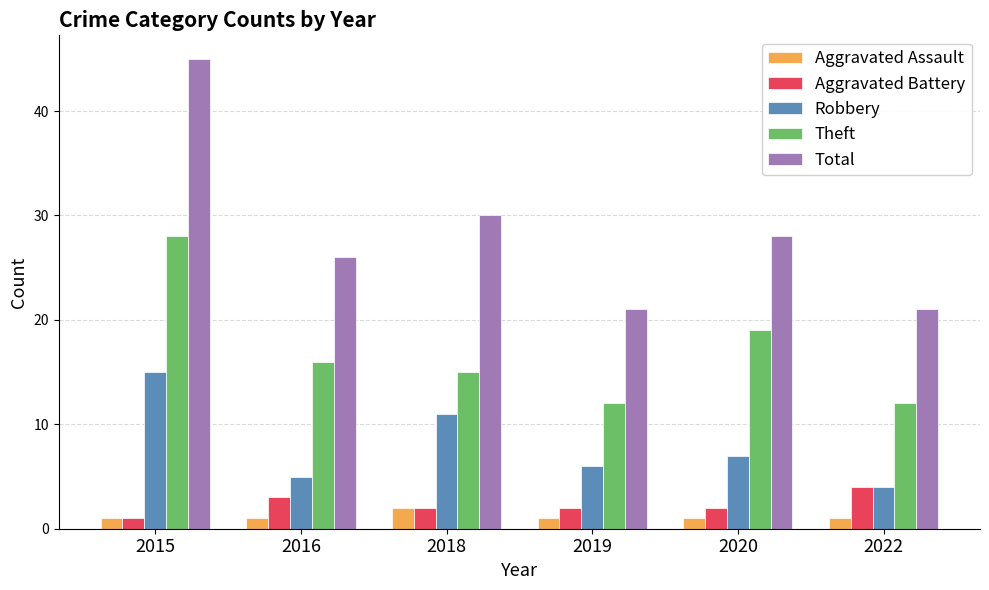

At which category is the sum across all series the highest?

2015